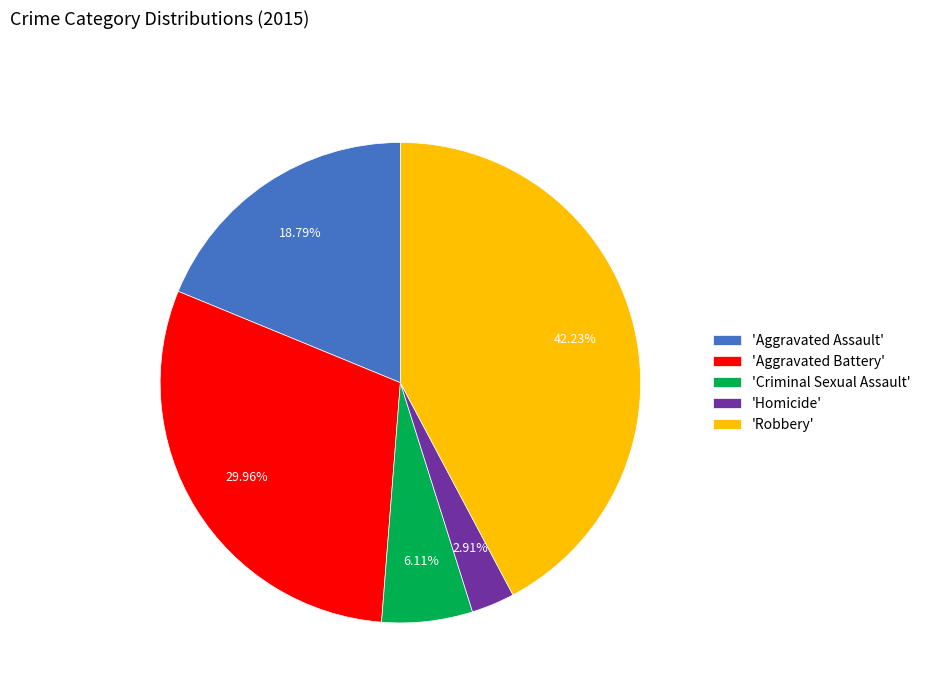

Does any single category account for the majority?

No